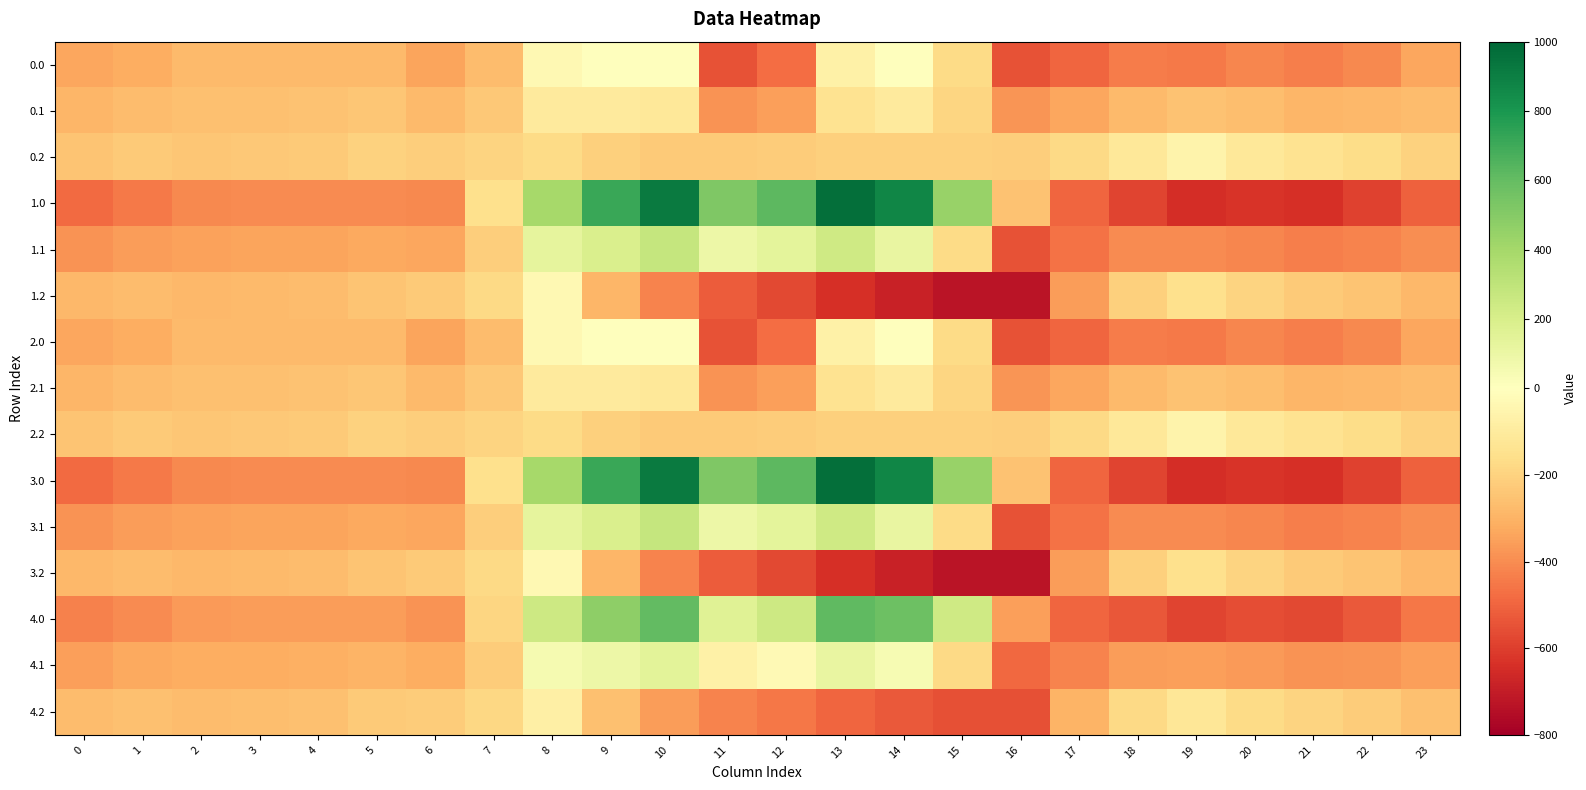

At which category is the sum across all series the highest?

10